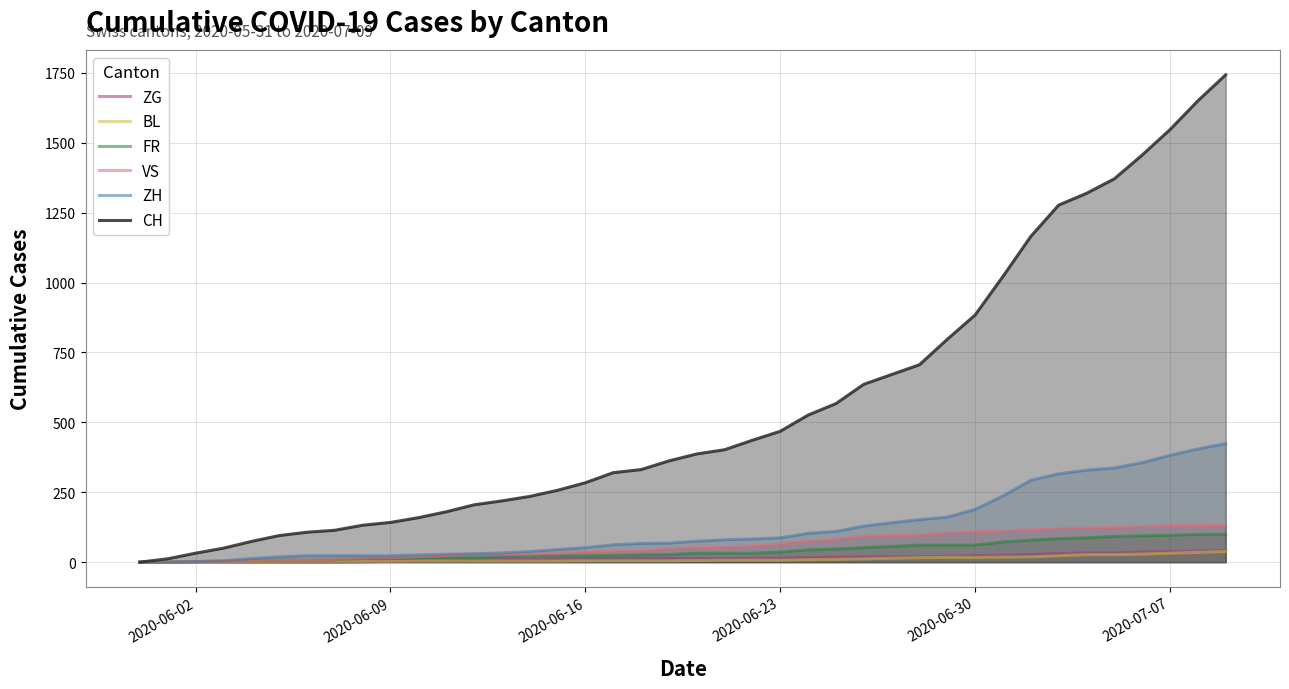

True or false: BL has more than 0 points higher than both neighbors.

False